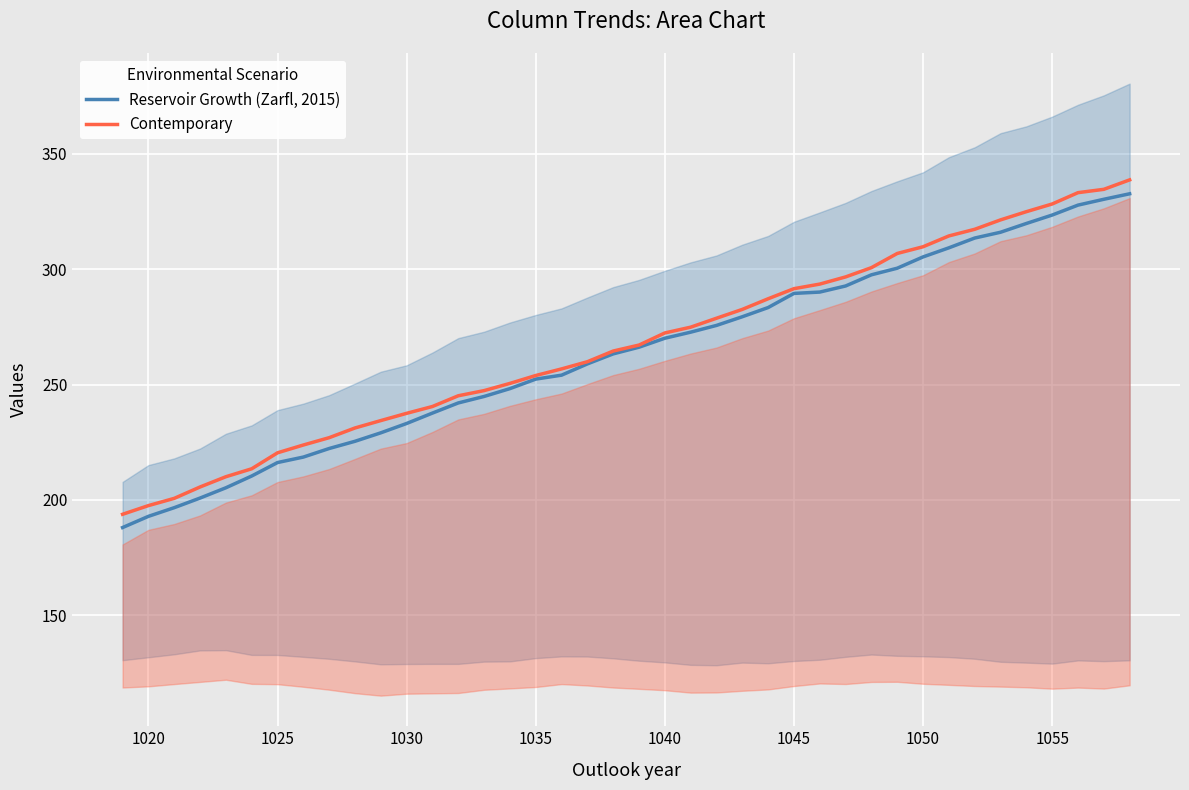

At how many categories does at least one series exceed 270?

19